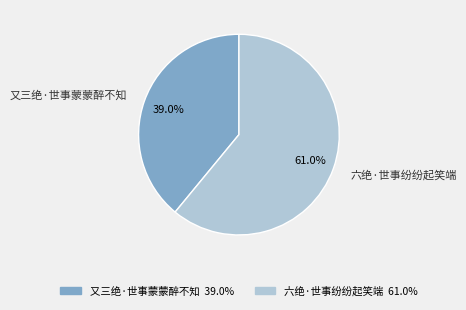

Between 又三绝·世事蒙蒙醉不知 and 六绝·世事纷纷起笑端, which is larger?

六绝·世事纷纷起笑端